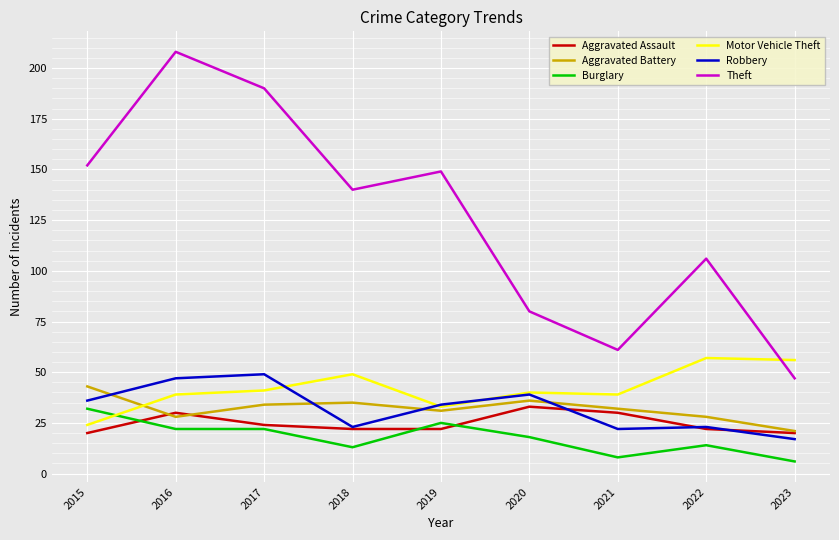

True or false: Theft has more than 0 points higher than both neighbors.

True